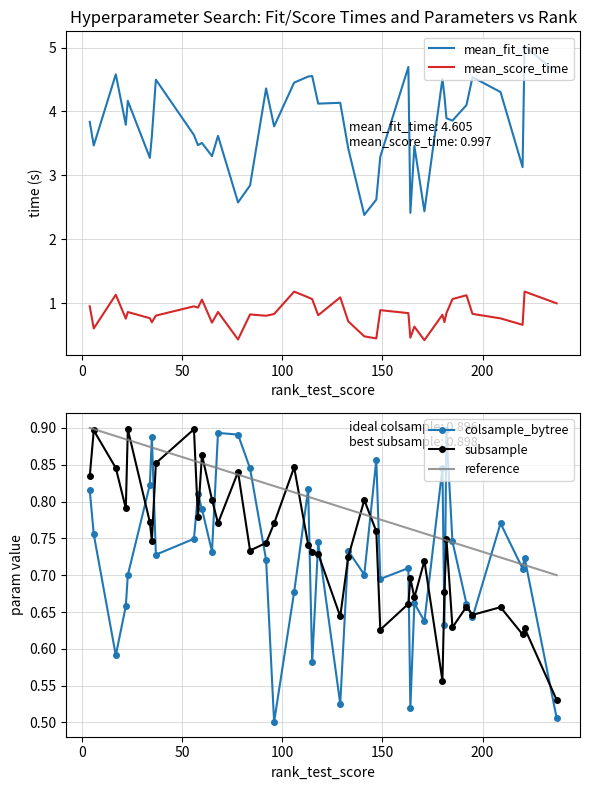

What is the difference between the maximum and minimum values in the reference series?

0.2